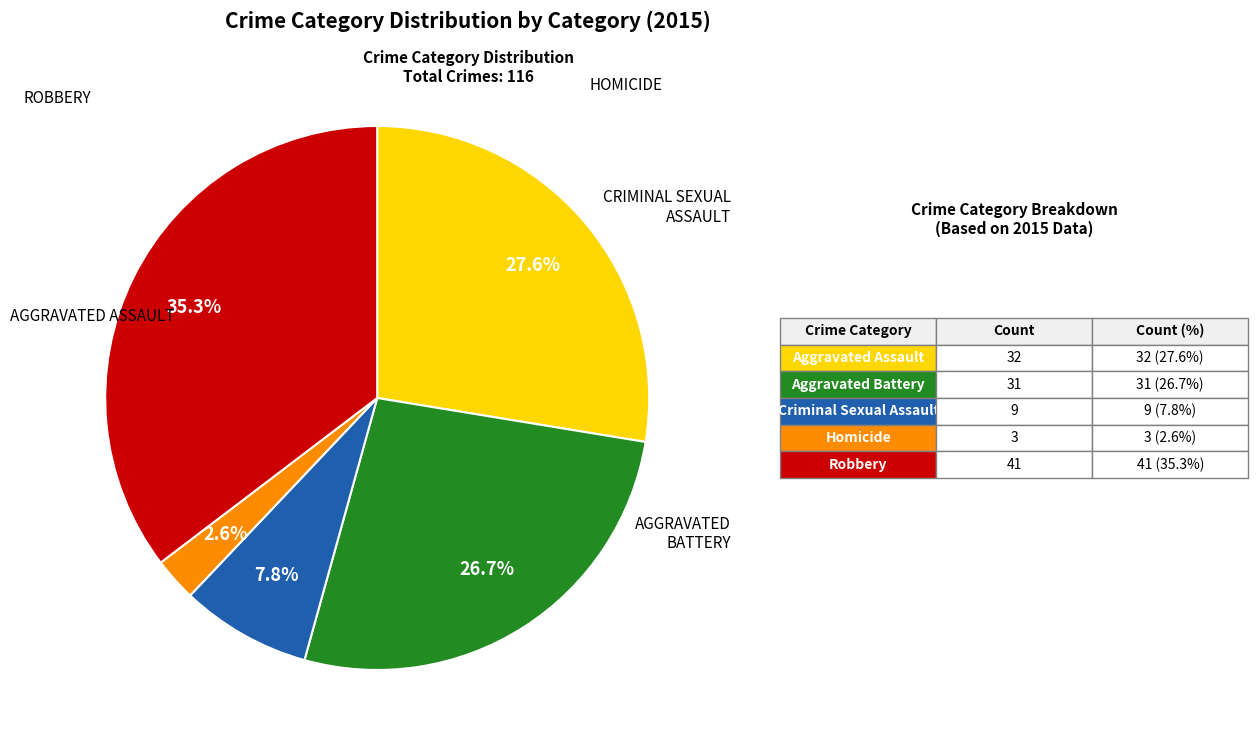

Is there a majority slice in this chart?

No